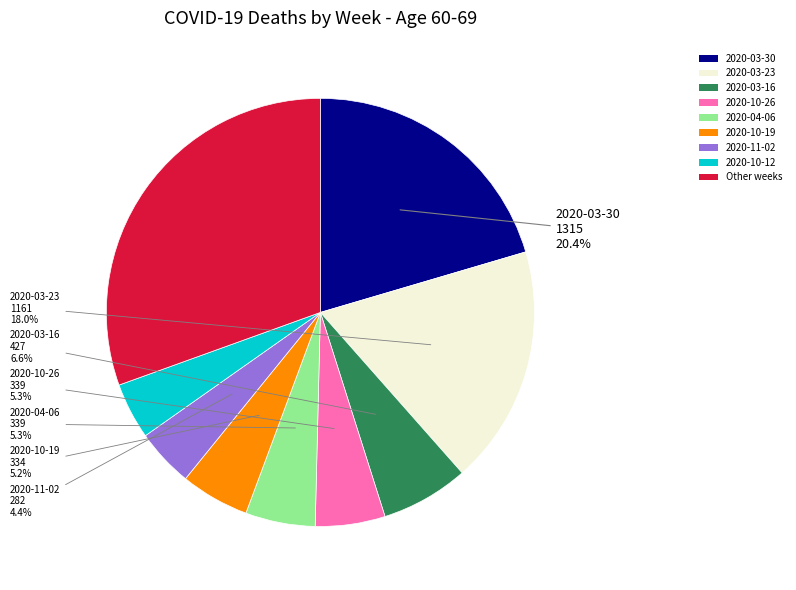

Is there any slice that represents more than half of the pie?

No